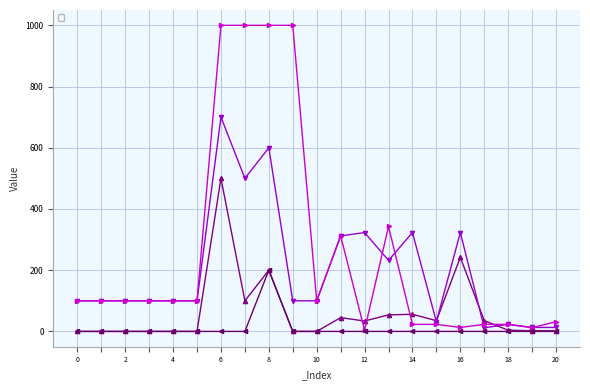

What is the value of the _Now point at the 8th from the left?

100